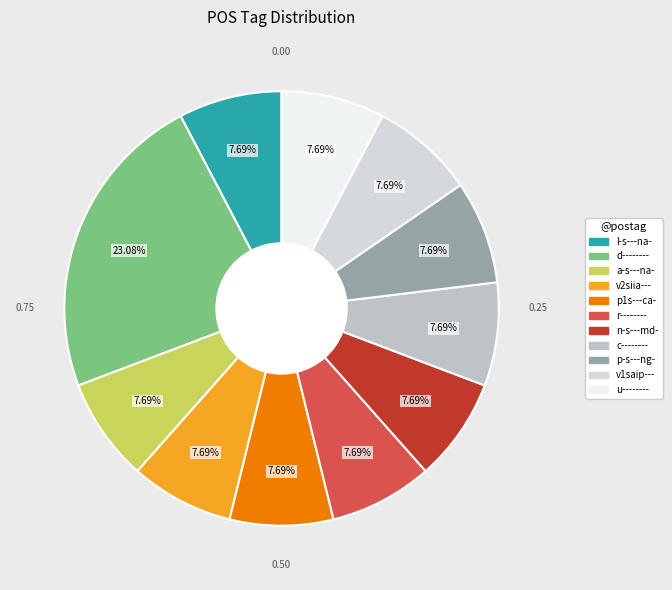

Is it true that v1saip--- is 8% of the pie?

True